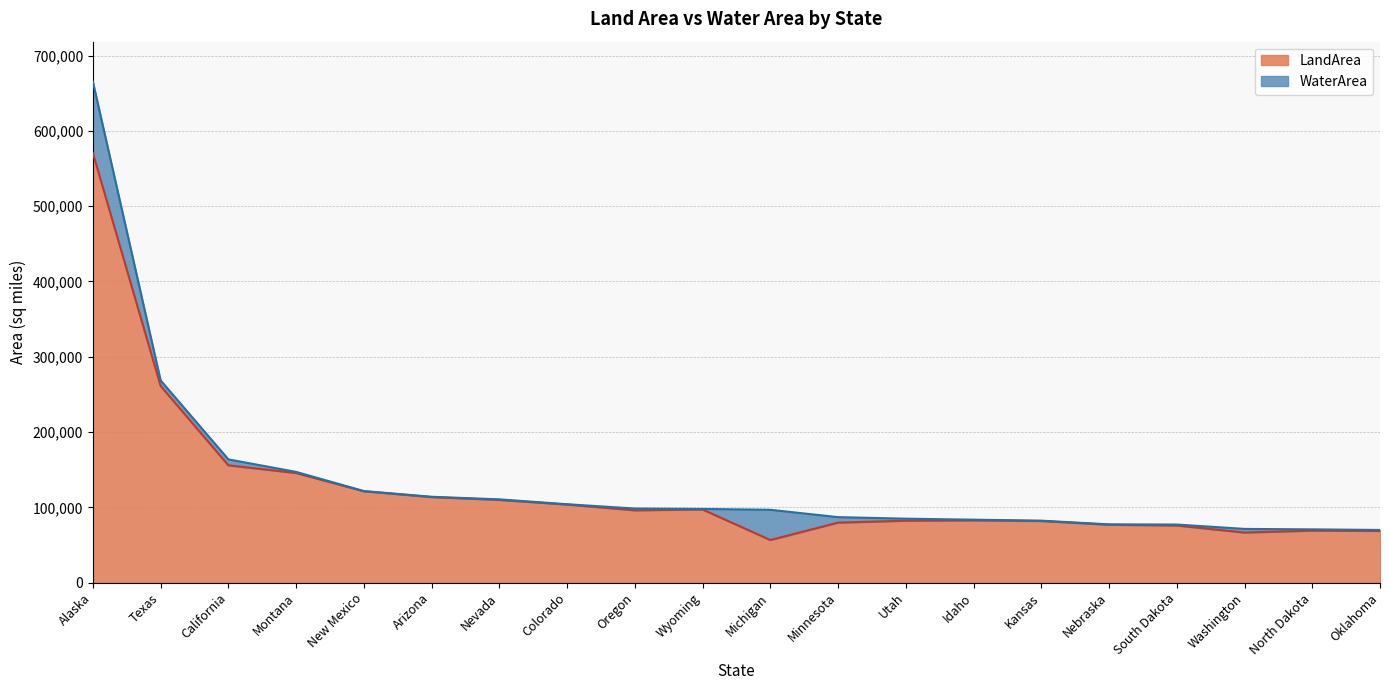

What is the value of the 14th point from the left?

82643